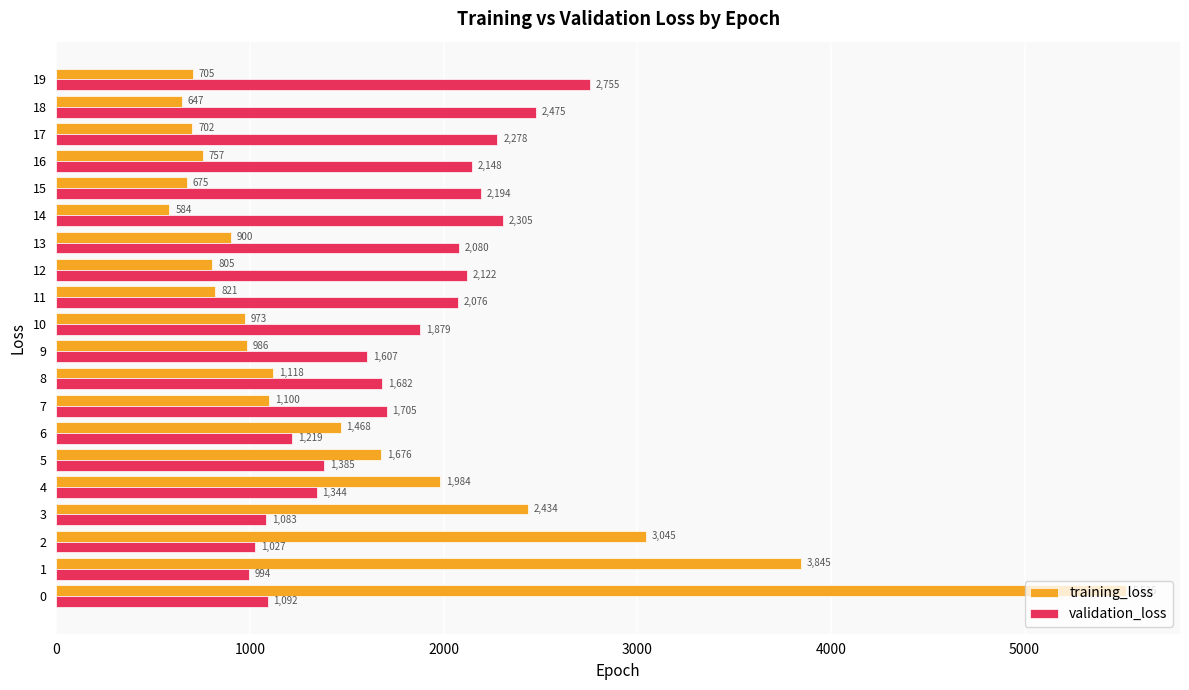

Which series has the largest total across all categories?

validation_loss